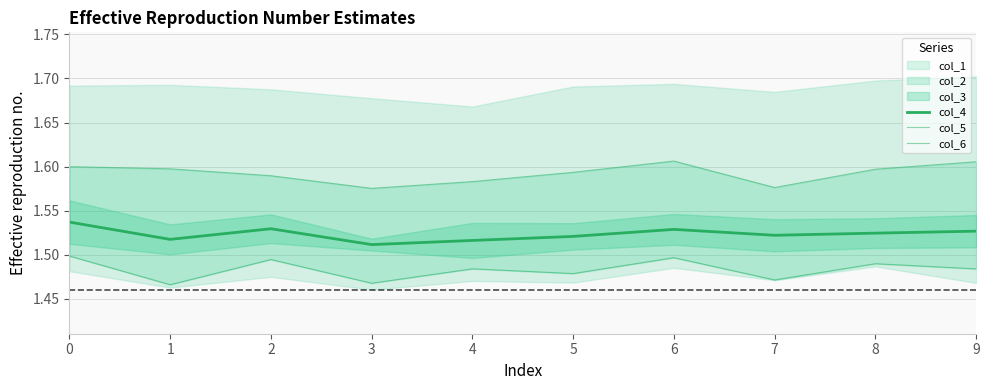

The value of col_6 at 0 is 0.5. True or false?

False